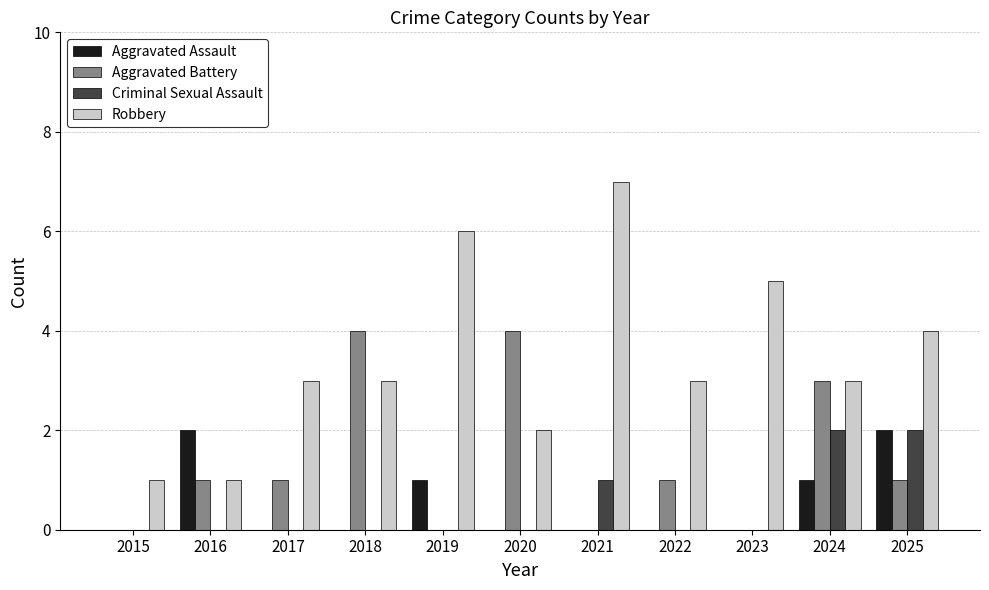

Which category has the highest value across all series?

2021